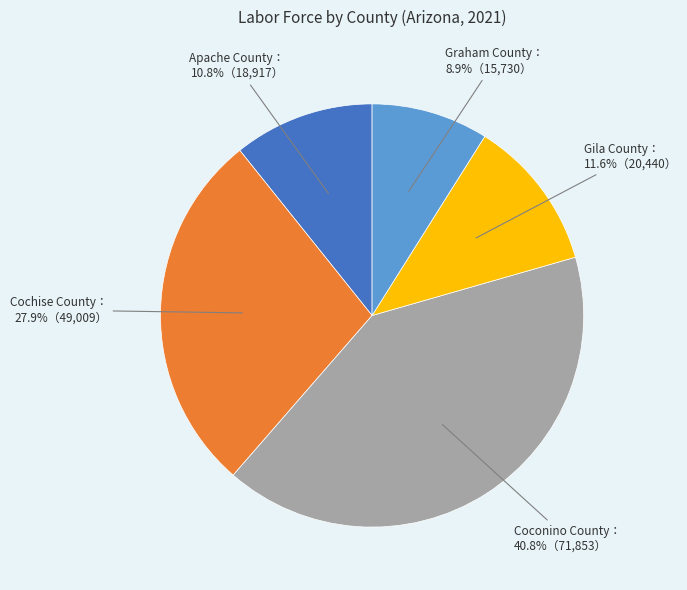

Does any single category account for the majority?

No